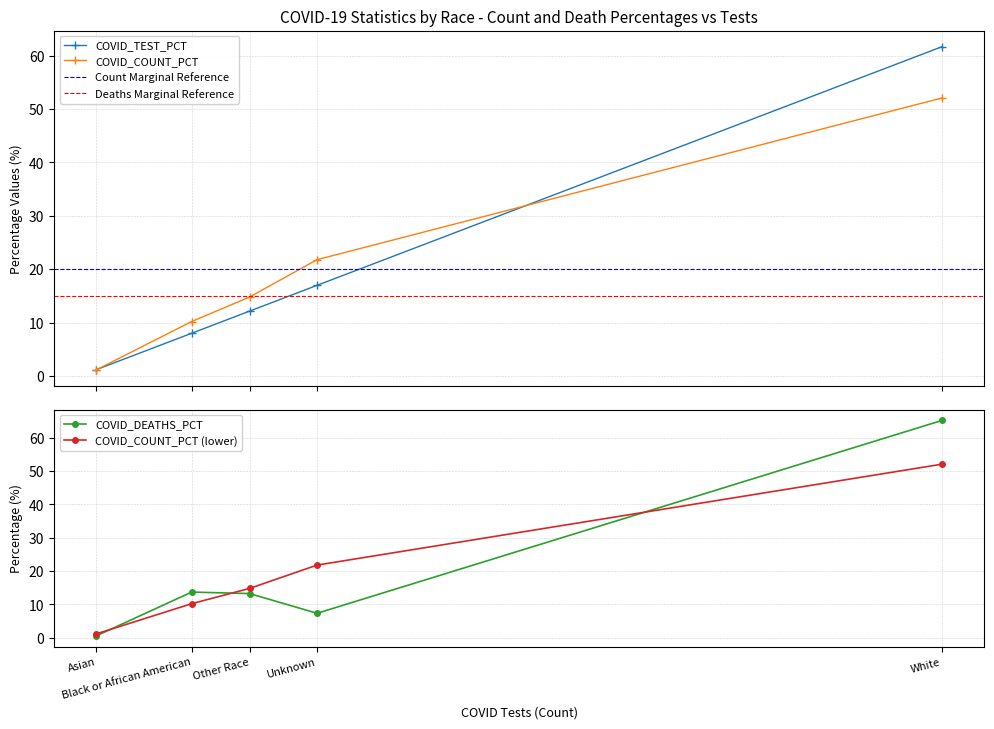

Reading left to right, transcribe all the data shown in this chart.

COVID_COUNT: 1.1	10.2	14.8	21.8	52.1
COVID_DEATHS: 0.5	13.7	13.2	7.3	65.2
COVID_TEST_PCT: 1.2	8.0	12.2	17.0	61.7
COVID_COUNT_PCT: 1.1	10.2	14.8	21.8	52.1